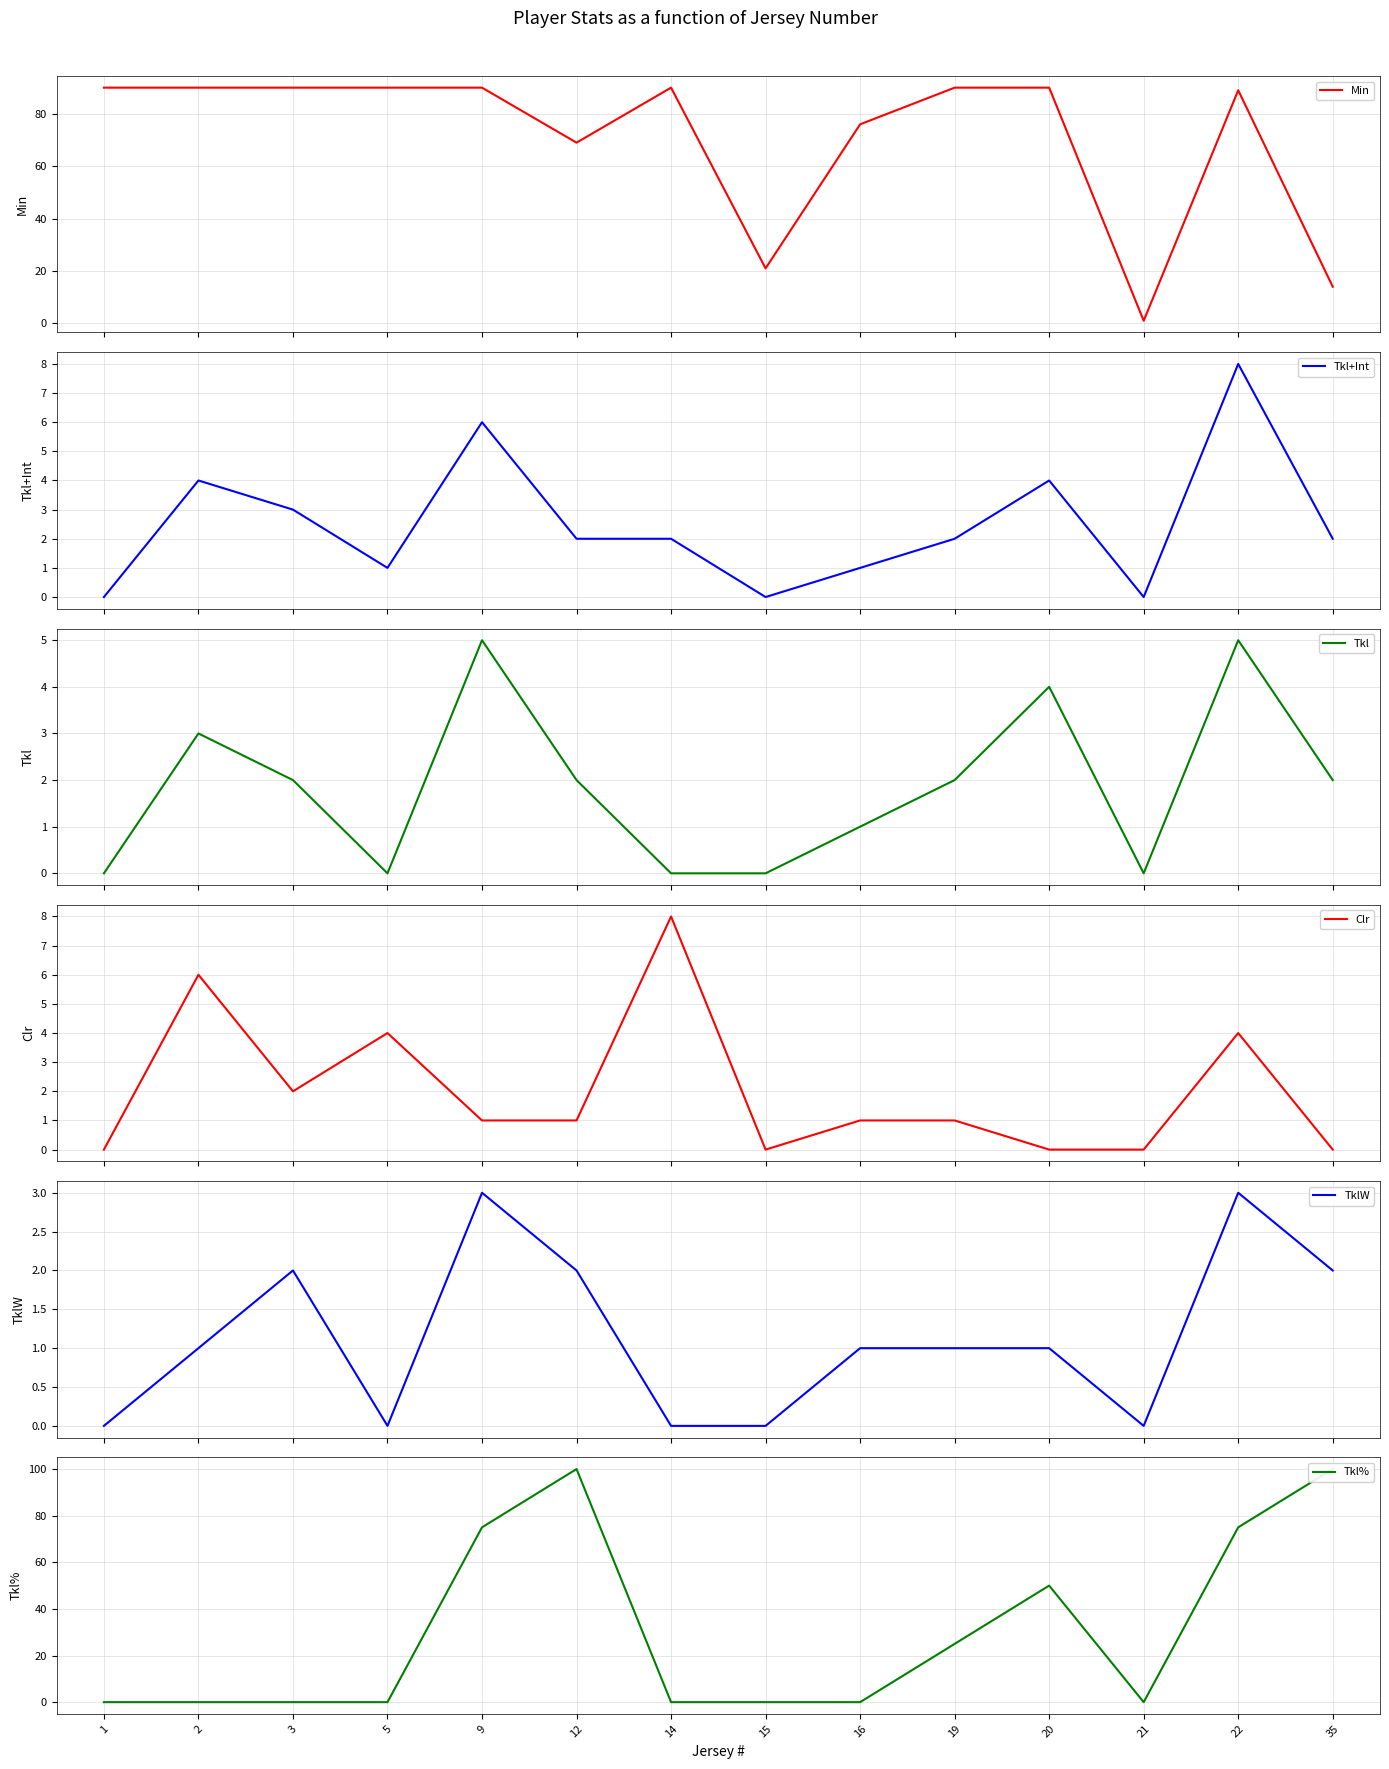

At which category does TklW reach its first local valley?

5